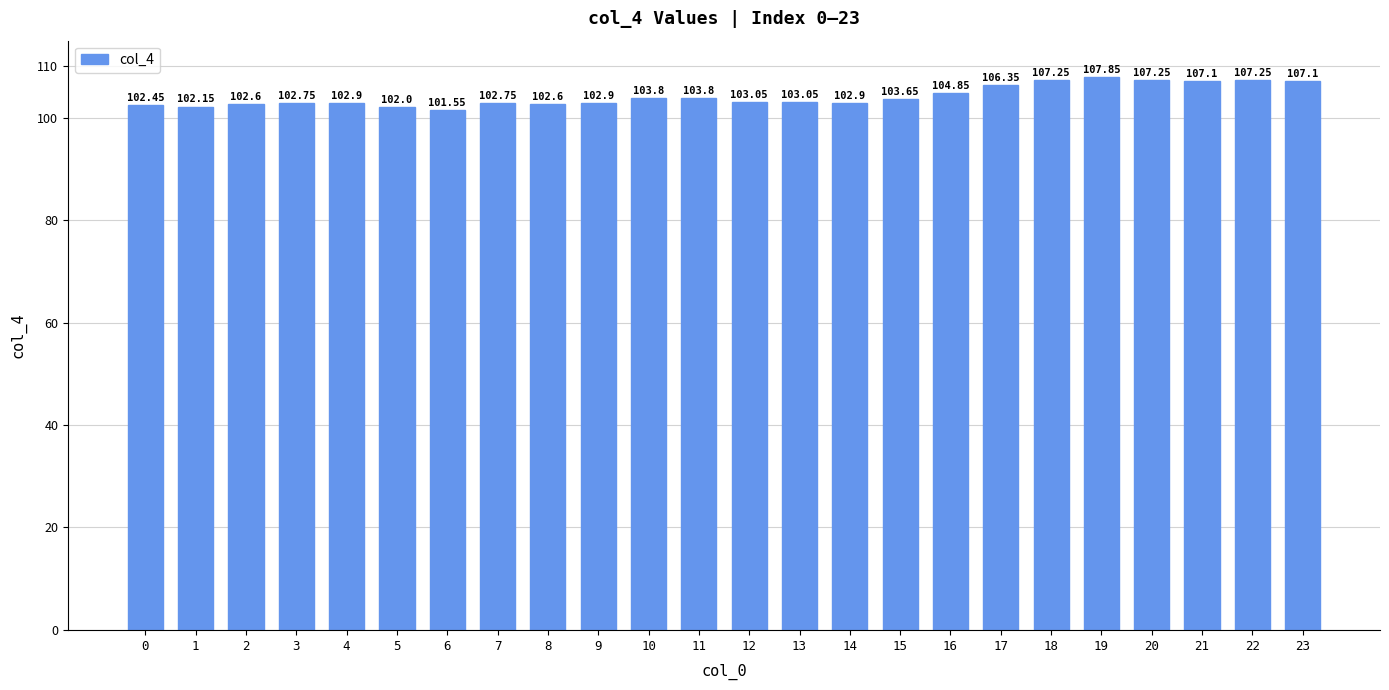

How many values exceed 103?

13